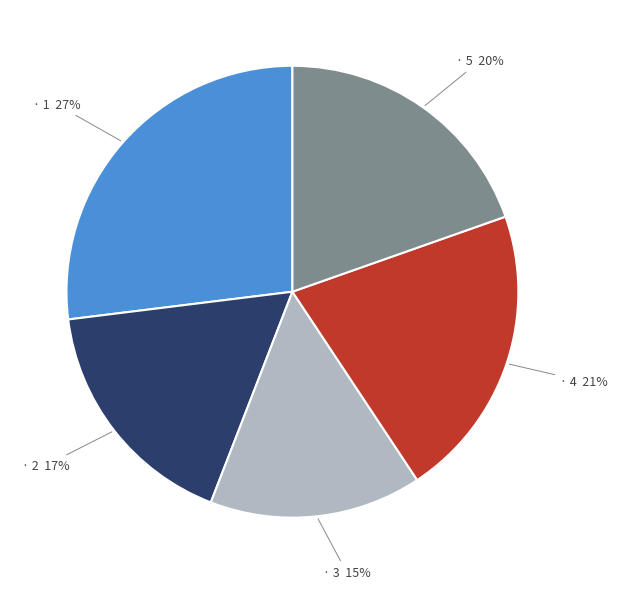

To the nearest percent, what is the average slice percentage?

20%